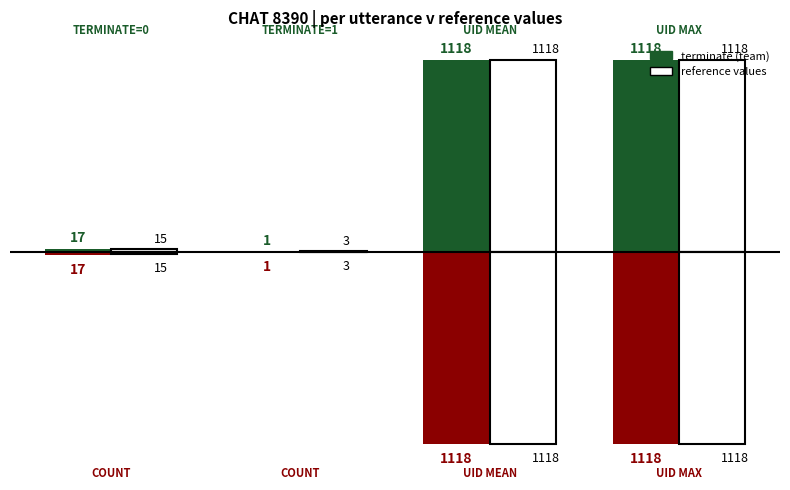

At which category is the sum across all series the highest?

2